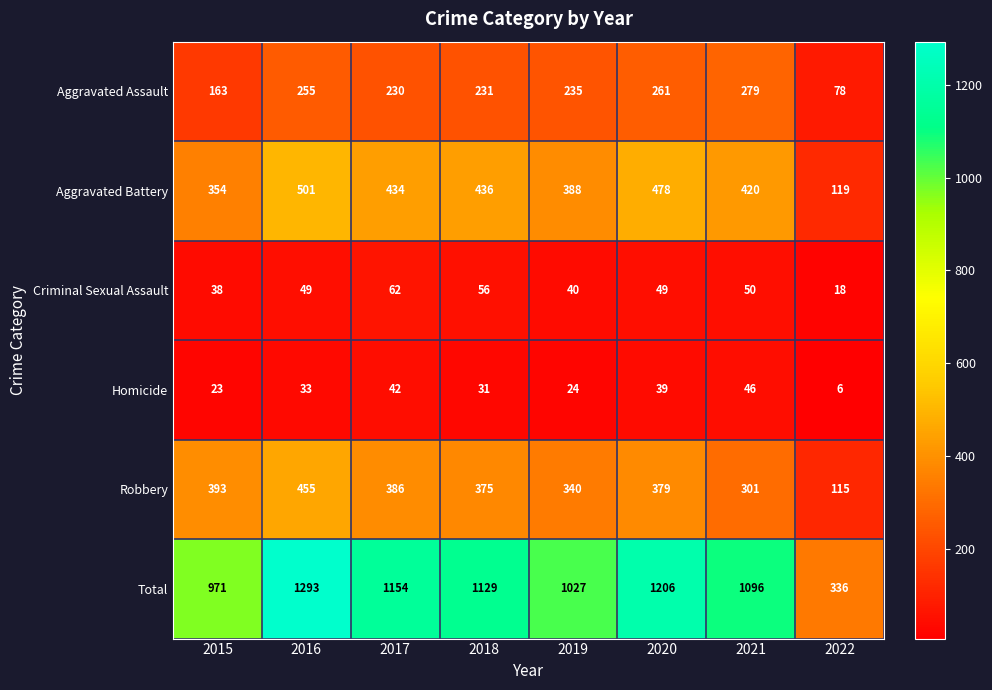

Which category has the lowest value across all series?

2022